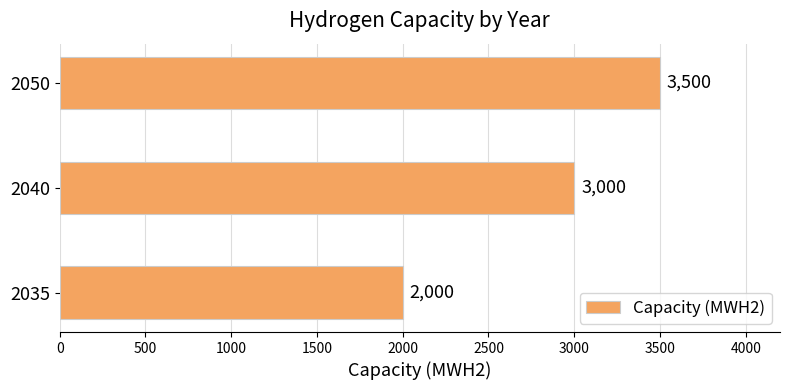

How many data points are less than 3000?

1